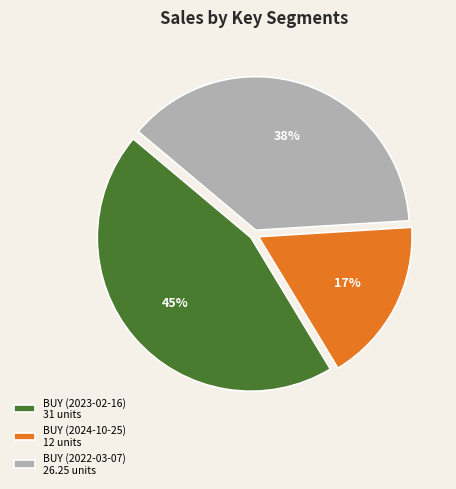

To the nearest percent, what is the average slice percentage?

33%